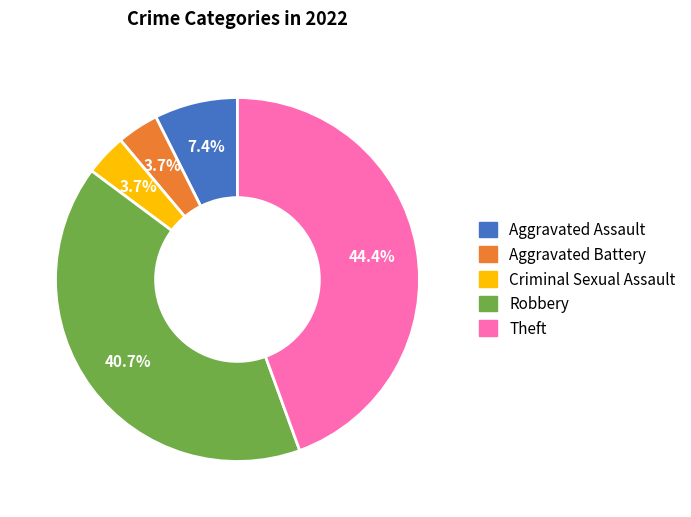

Which has a higher value, Theft or Robbery?

Theft